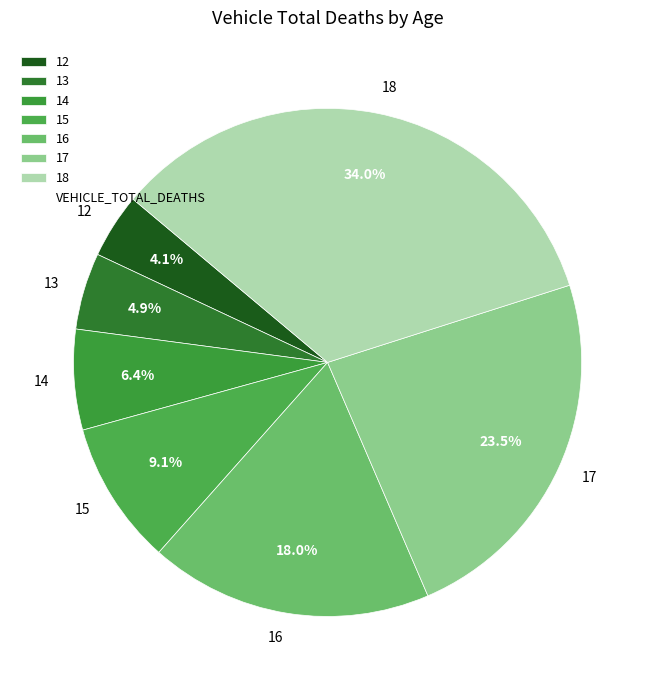

To the nearest percent, what percentage of the pie is 16?

18%